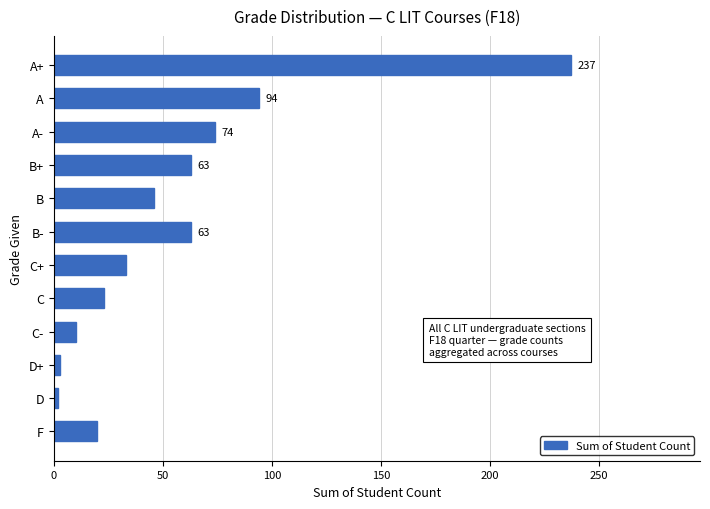

True or false: the data shows 18 at B.

False